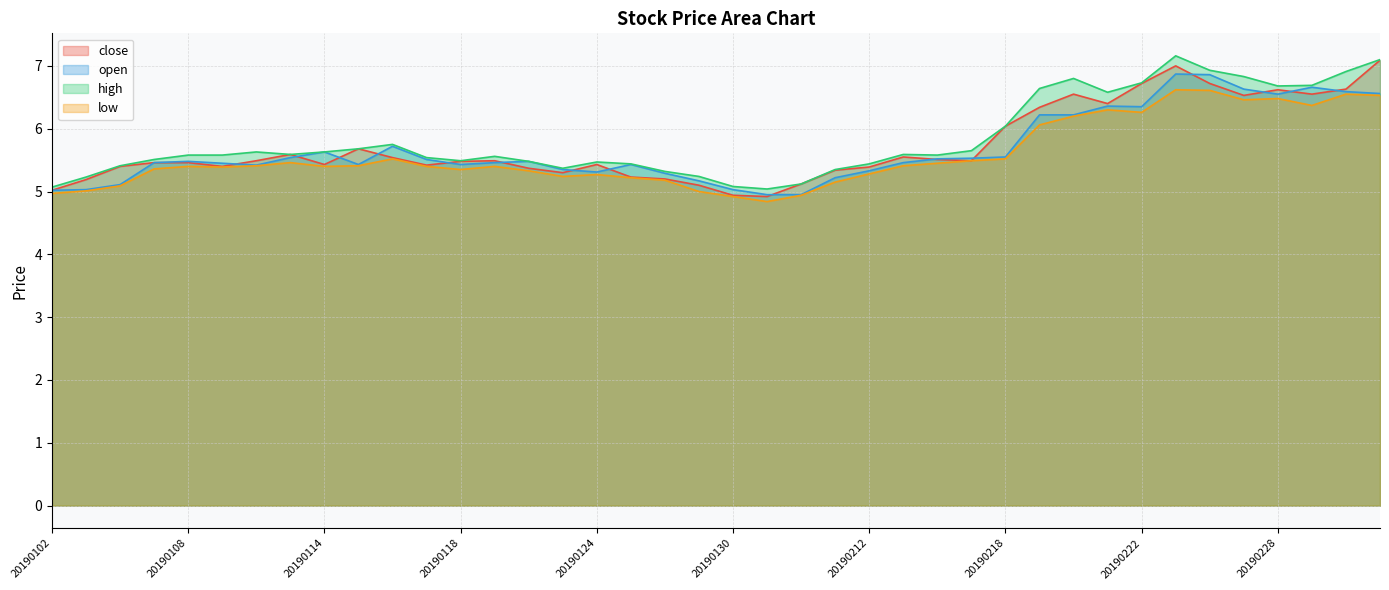

What are all the series names shown in the legend?

close, open, high, low